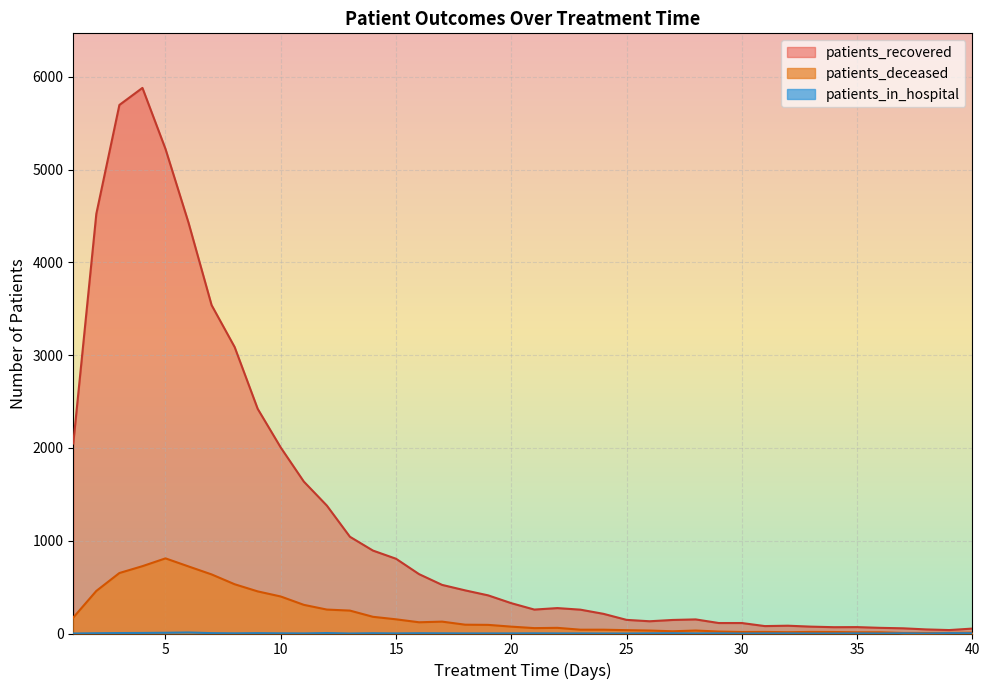

Reading left to right, what are all the values shown in this chart?

patients_recovered: 2048	4525	5698	5882	5224	4428	3540	3088	2422	2005	1638	1379	1043	894	806	640	524	465	411	327	258	274	257	212	147	132	146	152	113	113	80	84	74	68	69	61	56	44	37	53
patients_deceased: 172	459	652	726	810	723	637	531	454	399	309	258	247	180	153	121	128	95	93	74	58	61	41	41	36	32	24	32	21	16	17	14	17	16	13	13	6	6	7	9
patients_in_hospital: 0	3	5	6	8	11	4	2	4	2	1	5	0	3	1	3	2	1	1	1	2	1	1	0	0	2	3	1	2	0	1	1	0	0	1	0	2	0	4	3